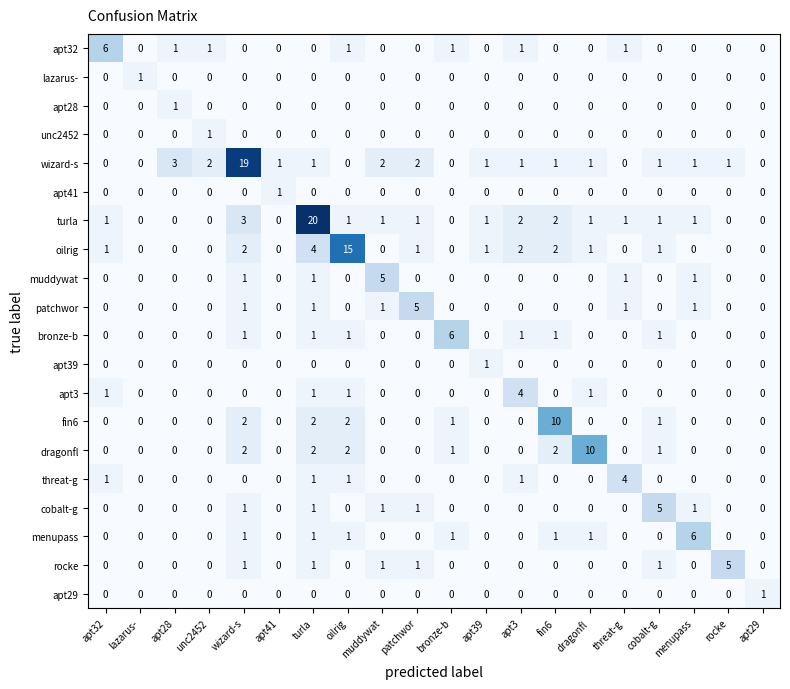

How many values in the apt28 series exceed 0?

1